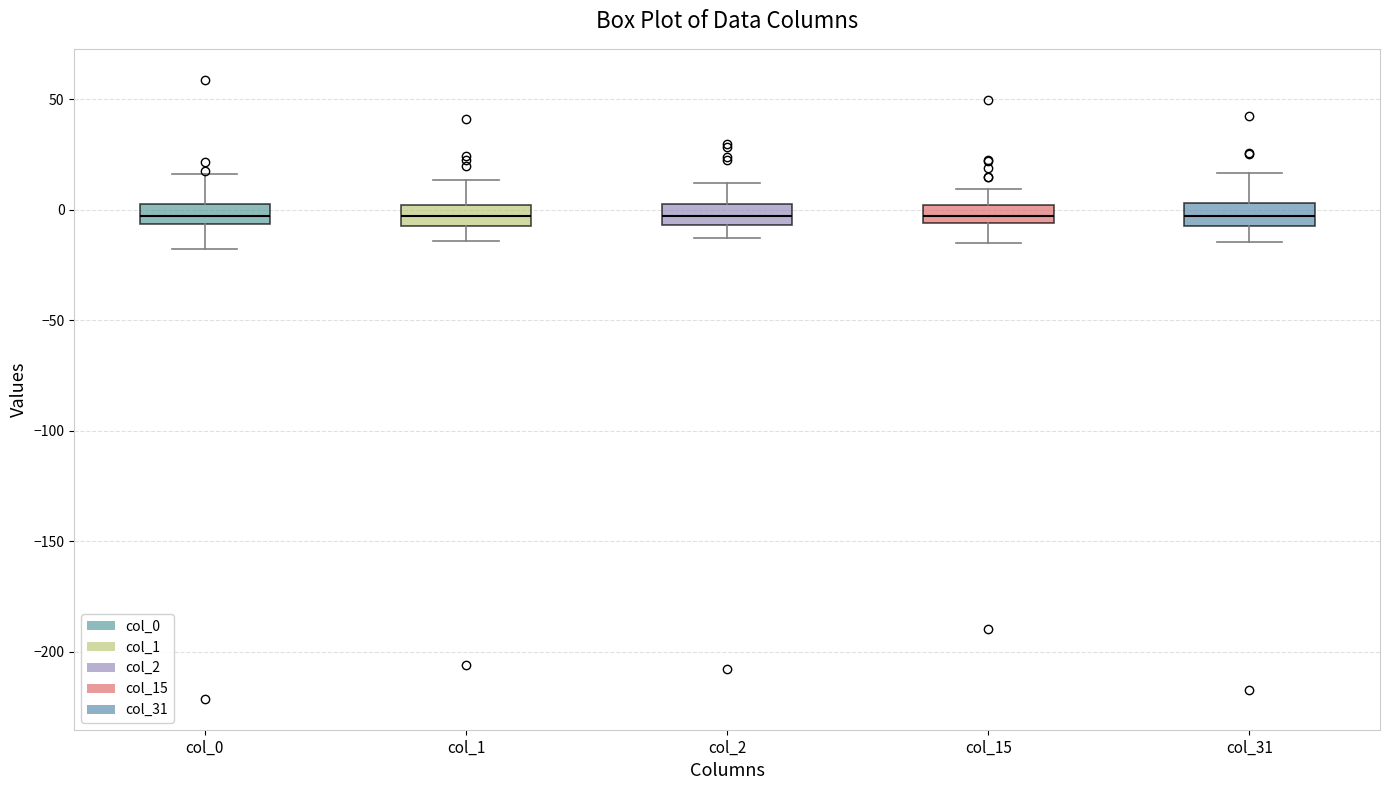

Where is the upper edge of the box for col_1 on the y-axis? The values are not printed on the chart, so give them approximately, as read against the axis.

0